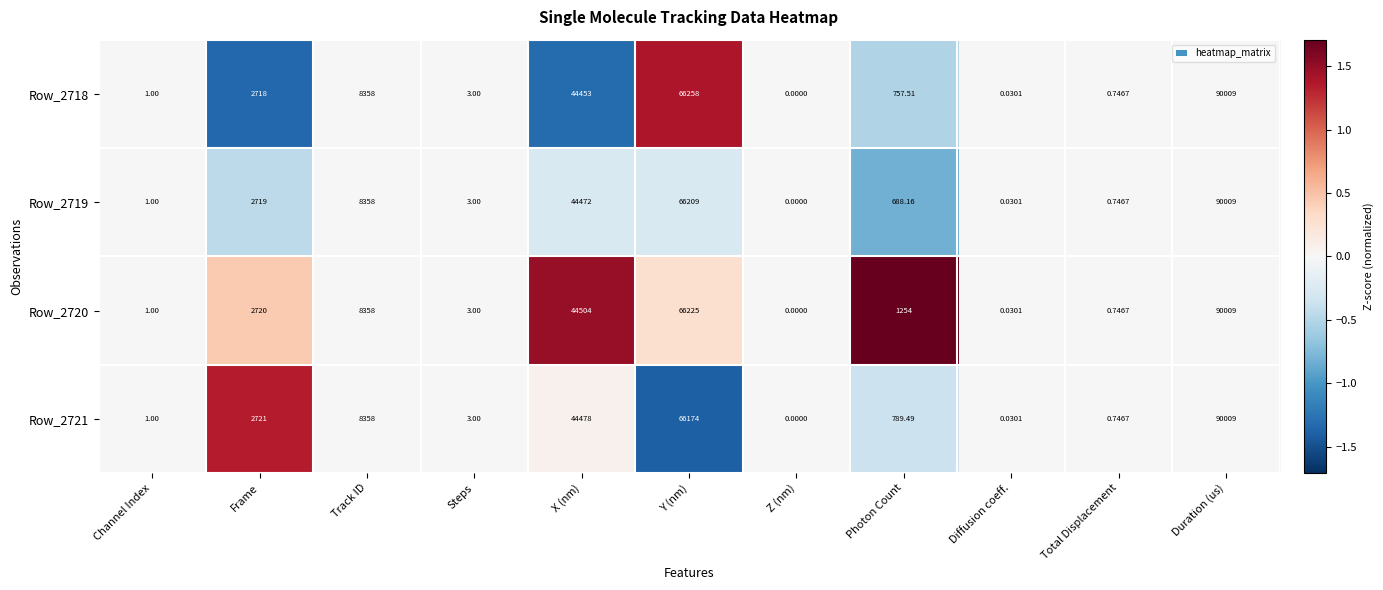

At which label is Row_2721 closest to 45004?

X (nm)